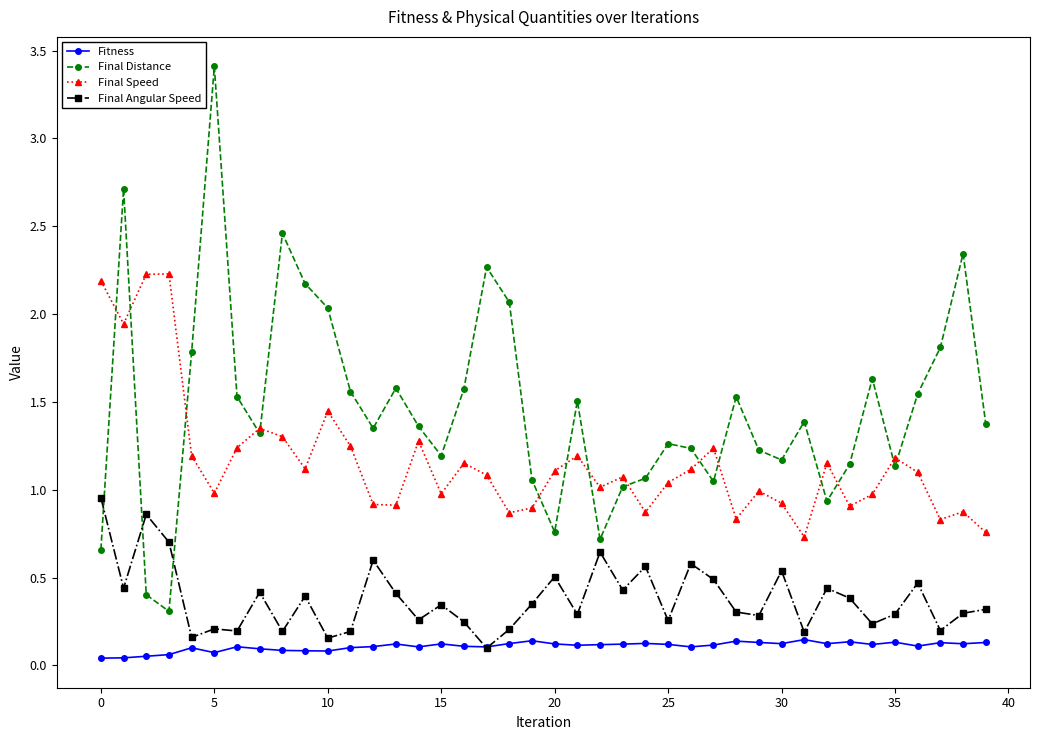

True or false: Final Distance has more than 1 points higher than both neighbors.

True